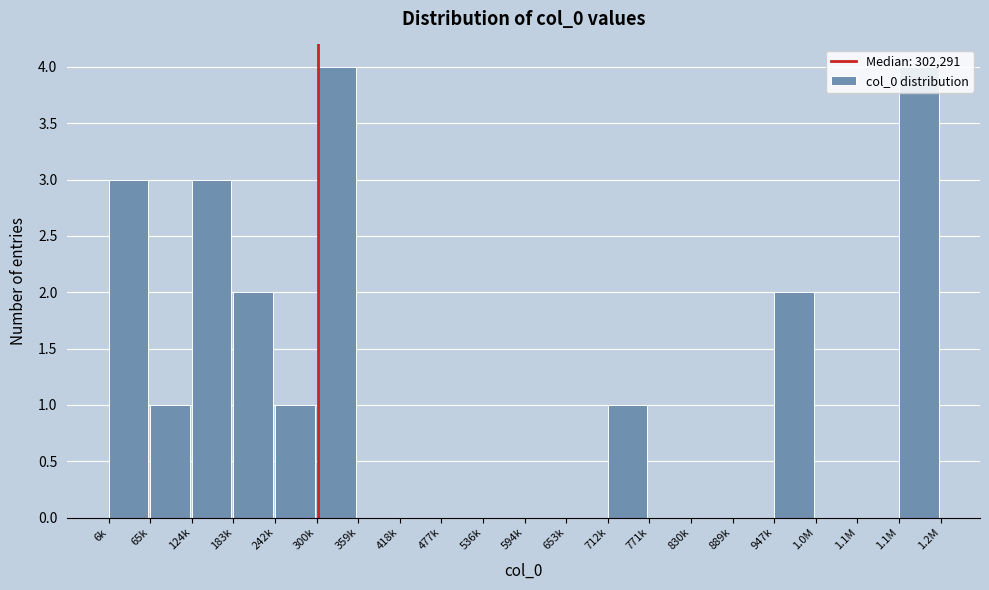

Are the bars horizontal?

No